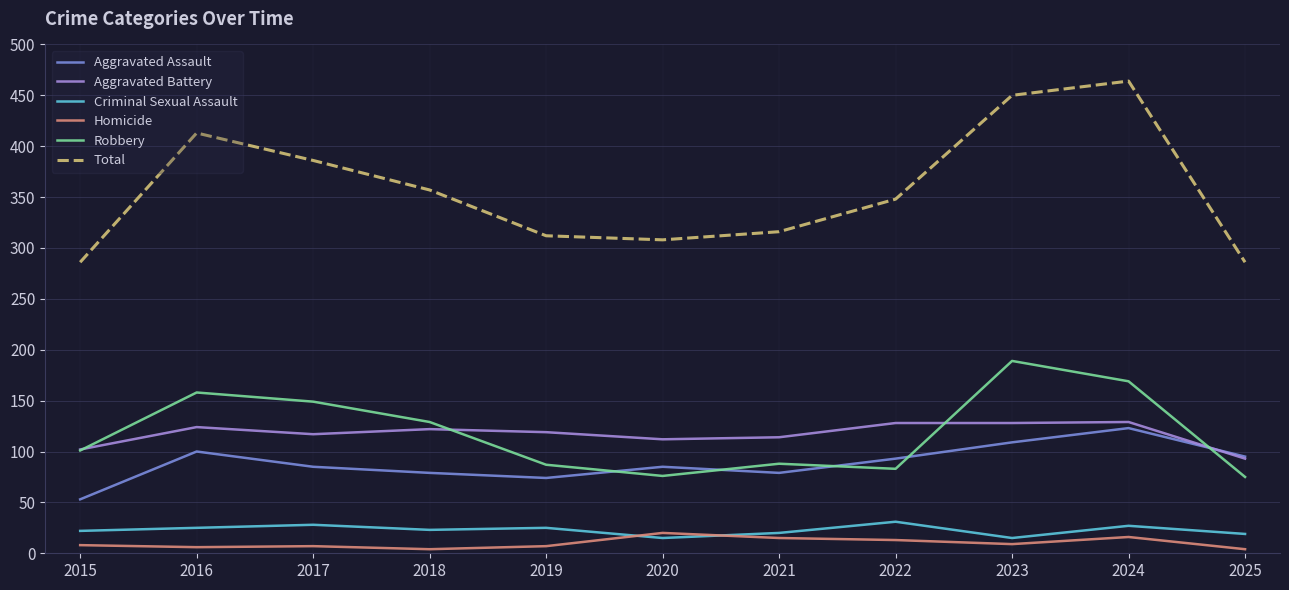

What is the difference between the second highest and minimum values in the Total series?

164